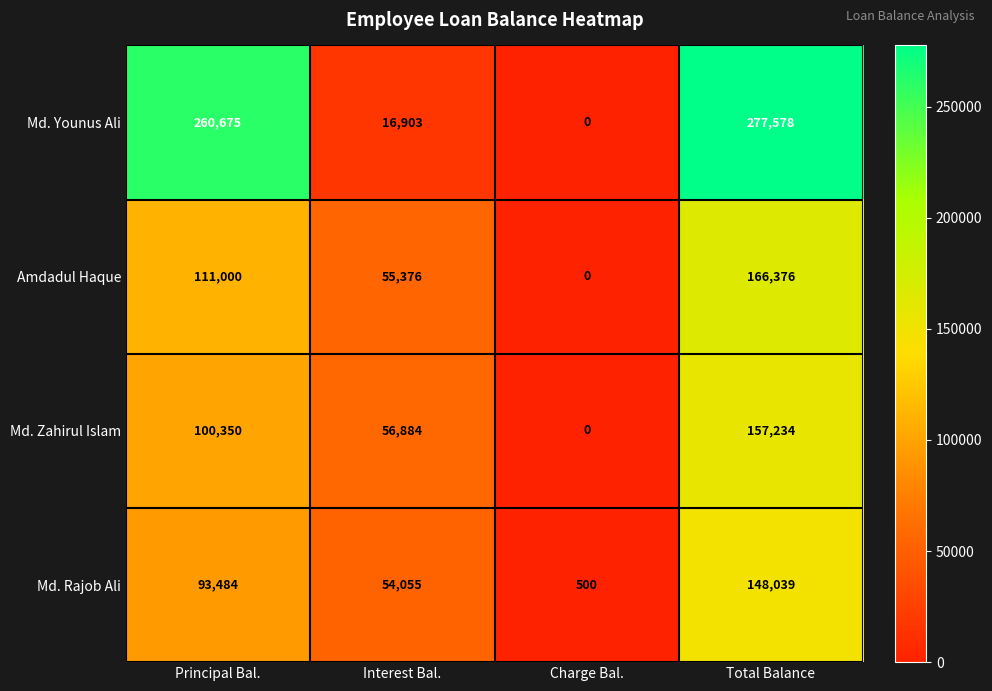

What is the difference between the Md. Rajob Ali values at Total Balance and Principal Bal.?

54555